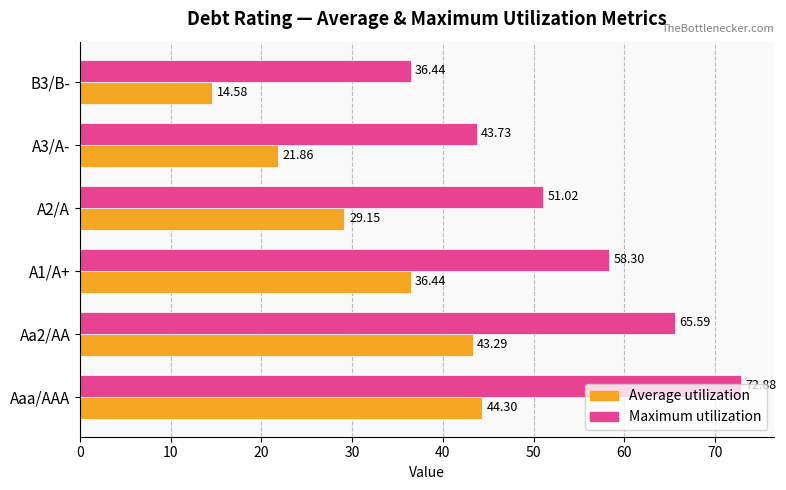

Which series has the largest range (max minus min)?

Maximum utilization